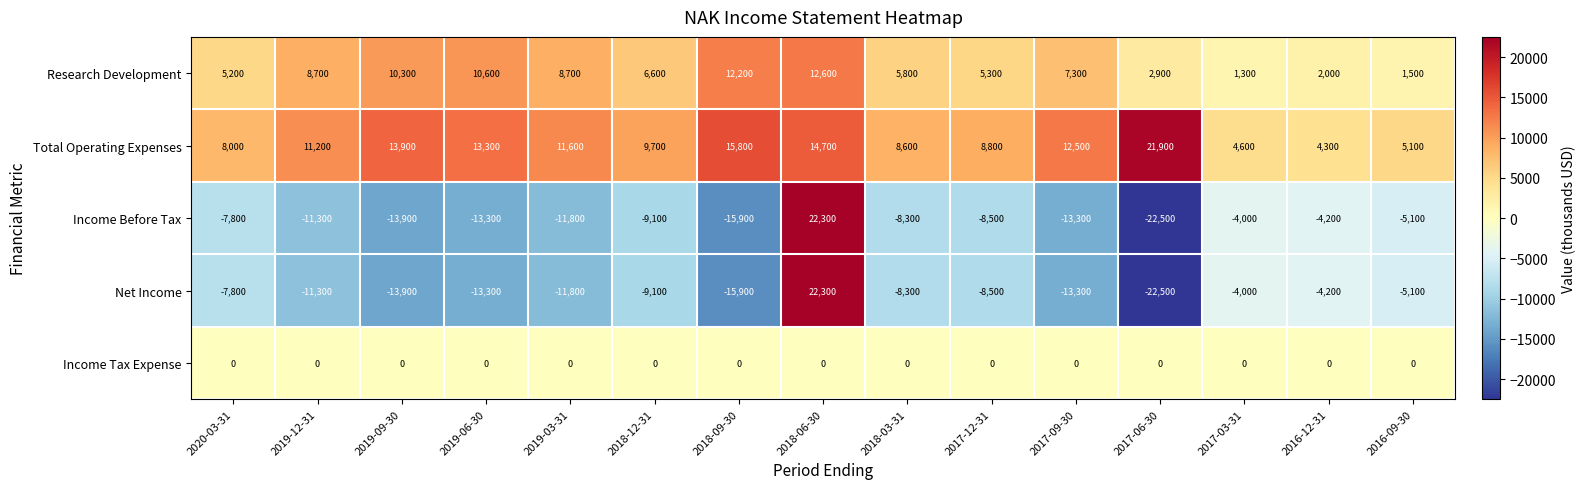

What is the spread (max minus min) of values at 2019-06-30?

26600